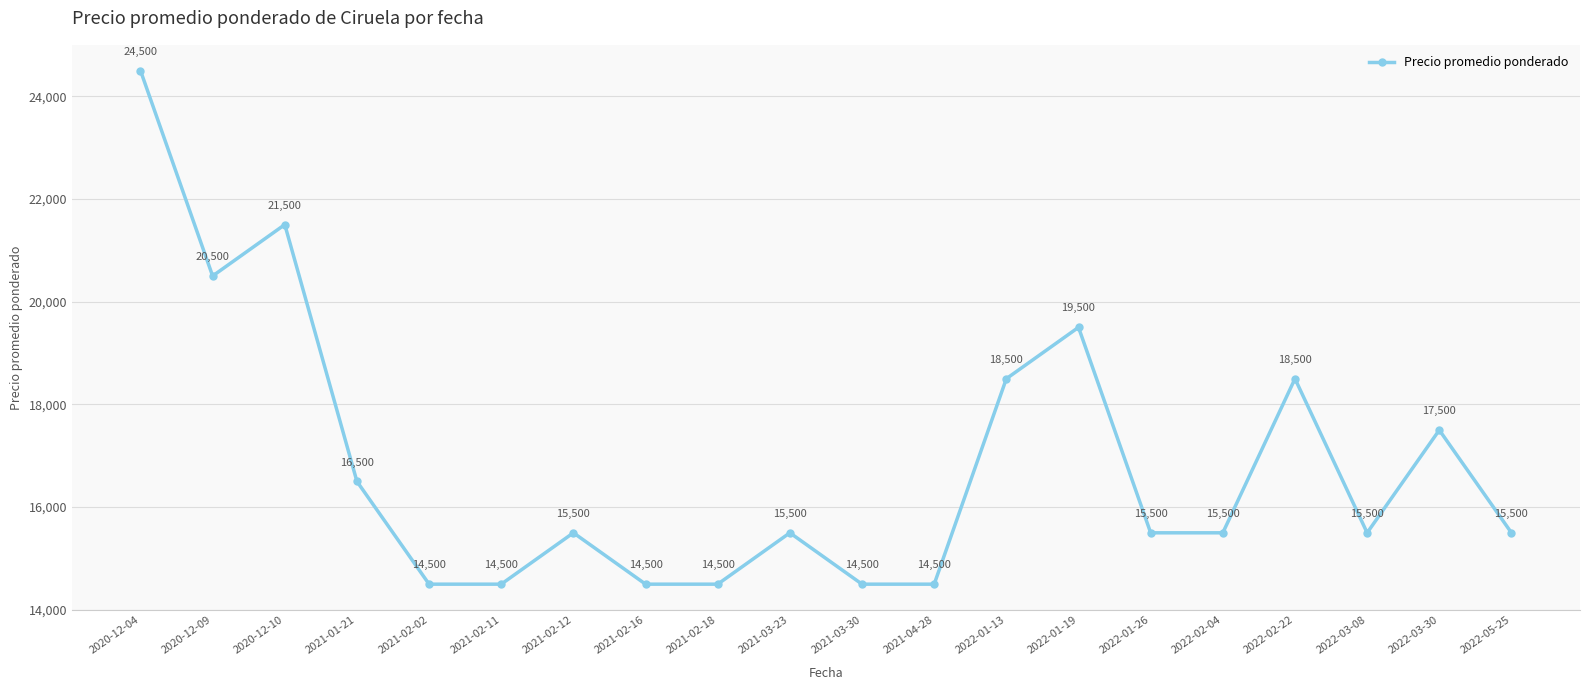

Reading left to right, what are all the values shown in this chart?

24500	20500	21500	16500	14500	14500	15500	14500	14500	15500	14500	14500	18500	19500	15500	15500	18500	15500	17500	15500